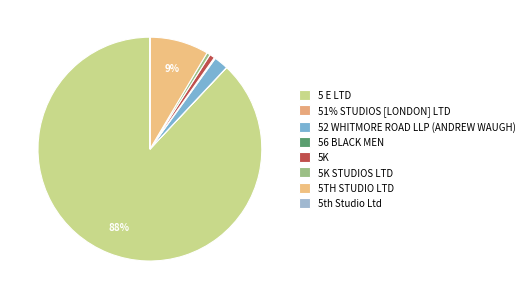

What portion of the pie excludes 51% STUDIOS [LONDON] LTD?

100.0%